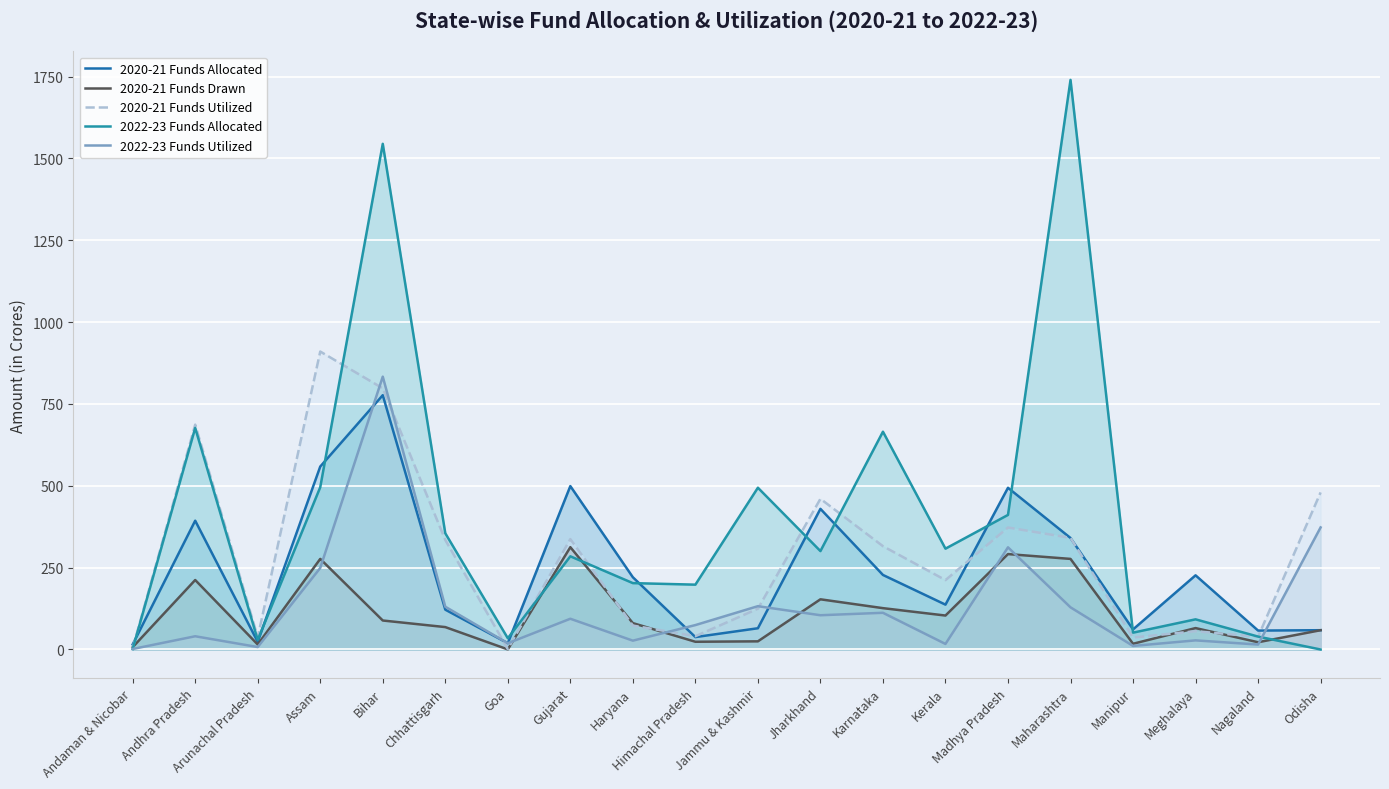

What is the spread (max minus min) of values at Manipur?

50.4